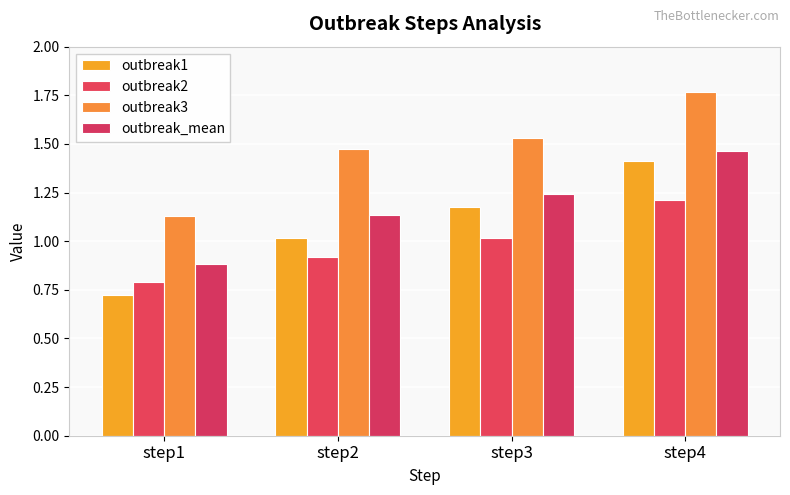

What is the difference between the second highest and second lowest values in the outbreak3 series?

0.1